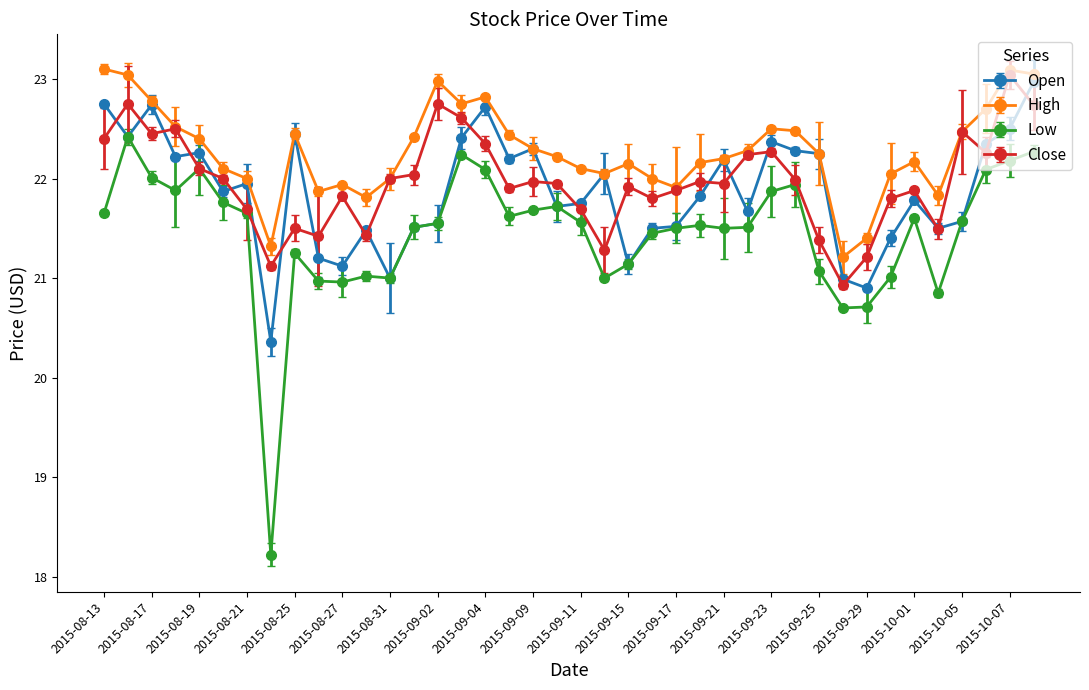

What is the label of the 9th point from the right?

2015-09-28